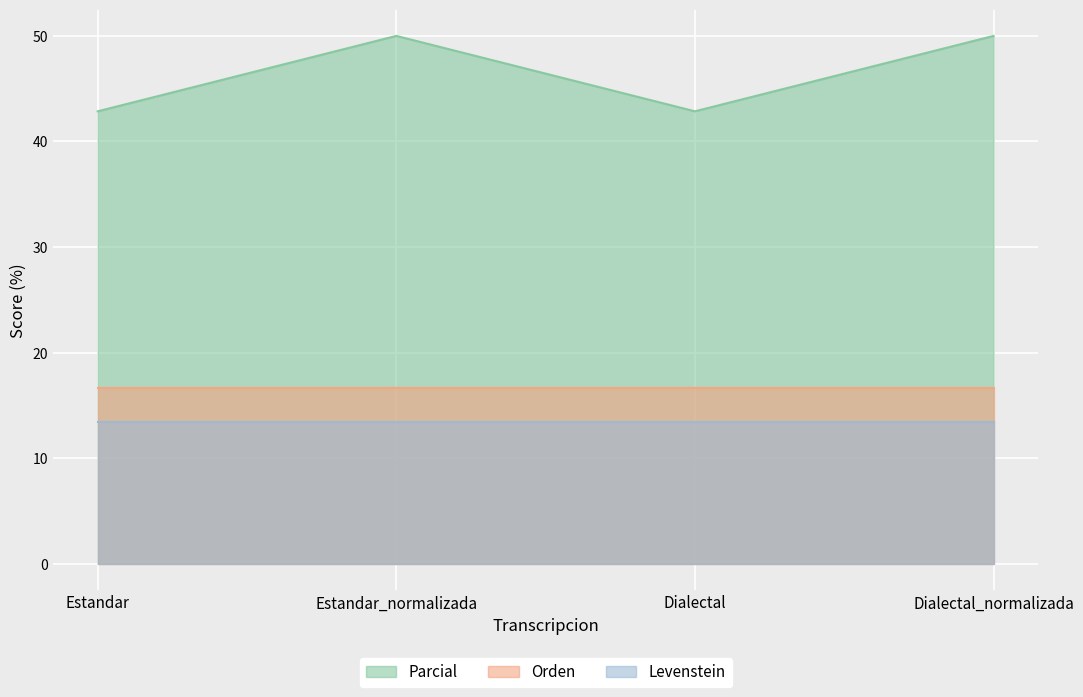

How many lines are shown in the chart?

3